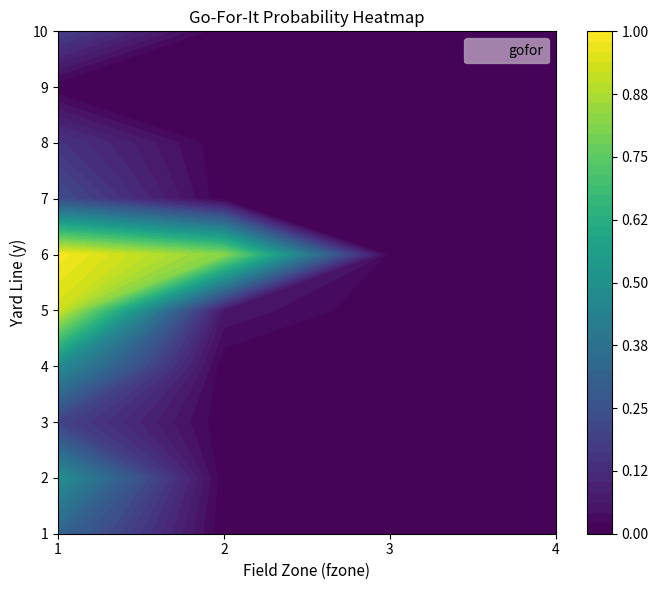

Reading right to left, what are all the values shown in this chart?

1: 0.0	0.0	0.0	0.3
2: 0.0	0.0	0.0	0.5
3: 0.0	0.0	0.0	0.2
4: 0.0	0.0	0.0	0.5
5: 0.0	0.0	0.1	0.9
6: 0.0	0.0	0.8	1.0
7: 0.0	0.0	0.0	0.2
8: 0.0	0.0	0.0	0.1
9: 0.0	0.0	0.0	0.0
10: 0.0	0.0	0.0	0.2